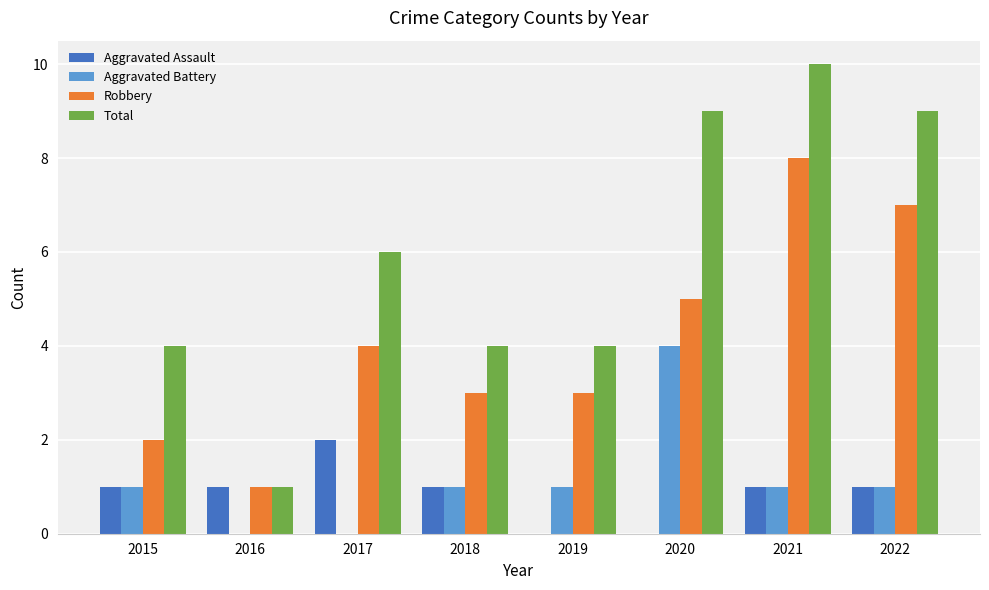

What is the spread (max minus min) of values at 2016?

1